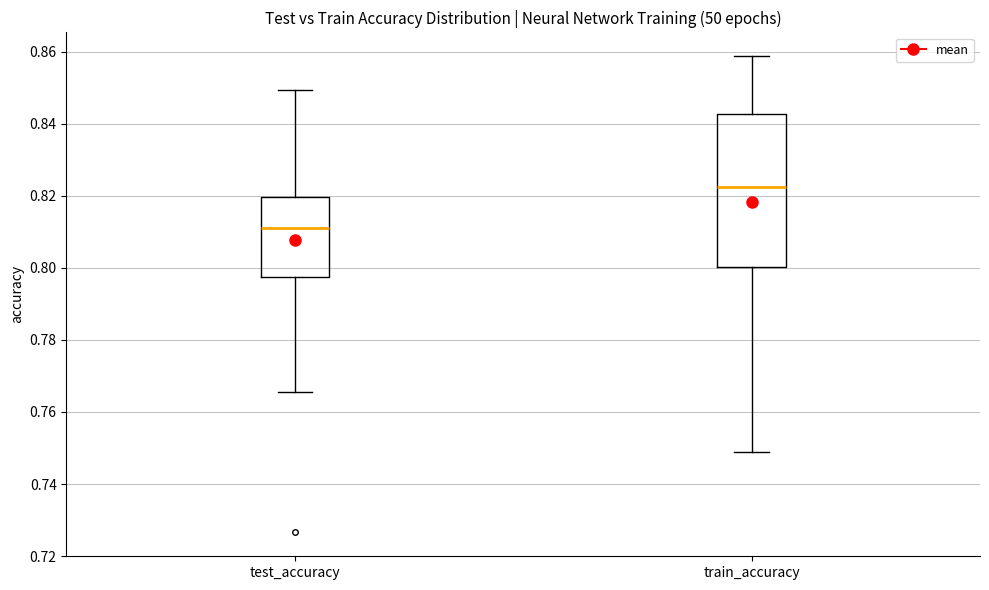

Which box is the tallest, from its lower edge to its upper edge?

train_accuracy